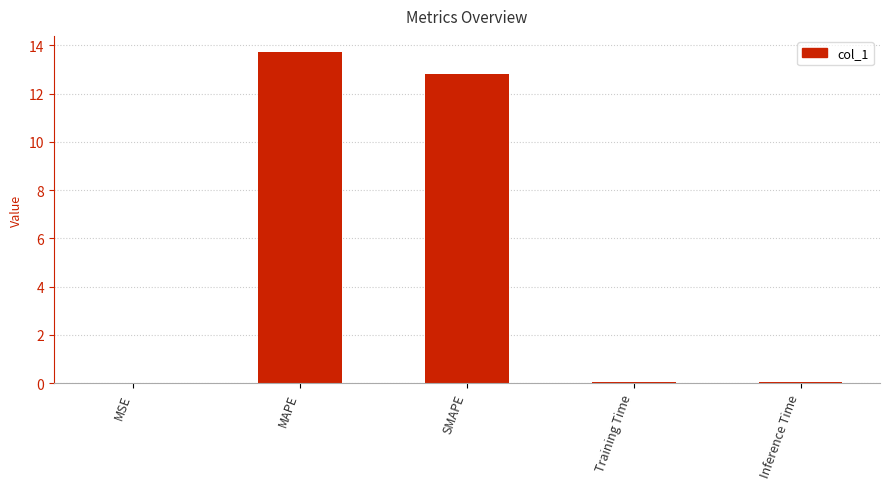

The value at MAPE is 5.8. True or false?

False